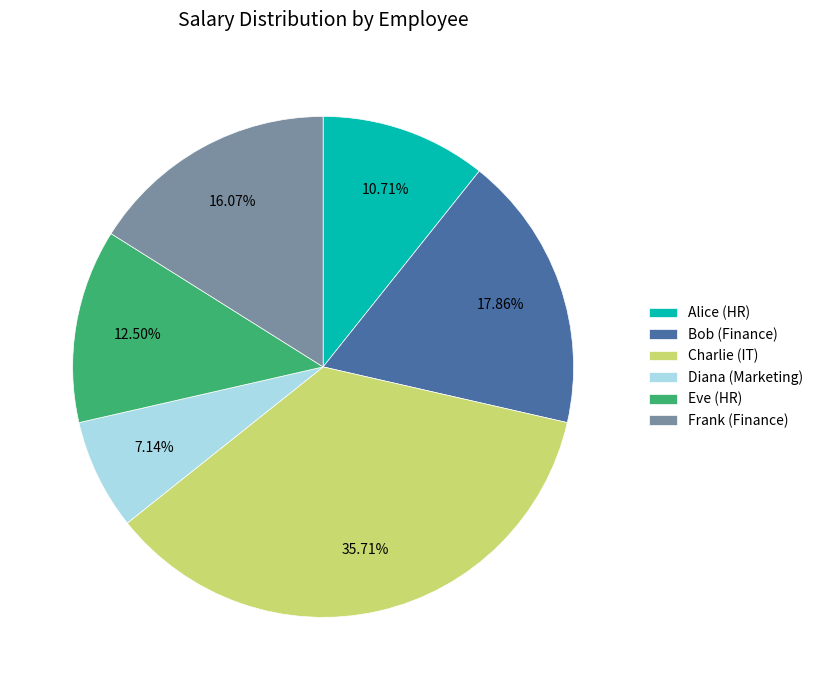

Is it true that Alice (HR) is 1% of the pie?

False